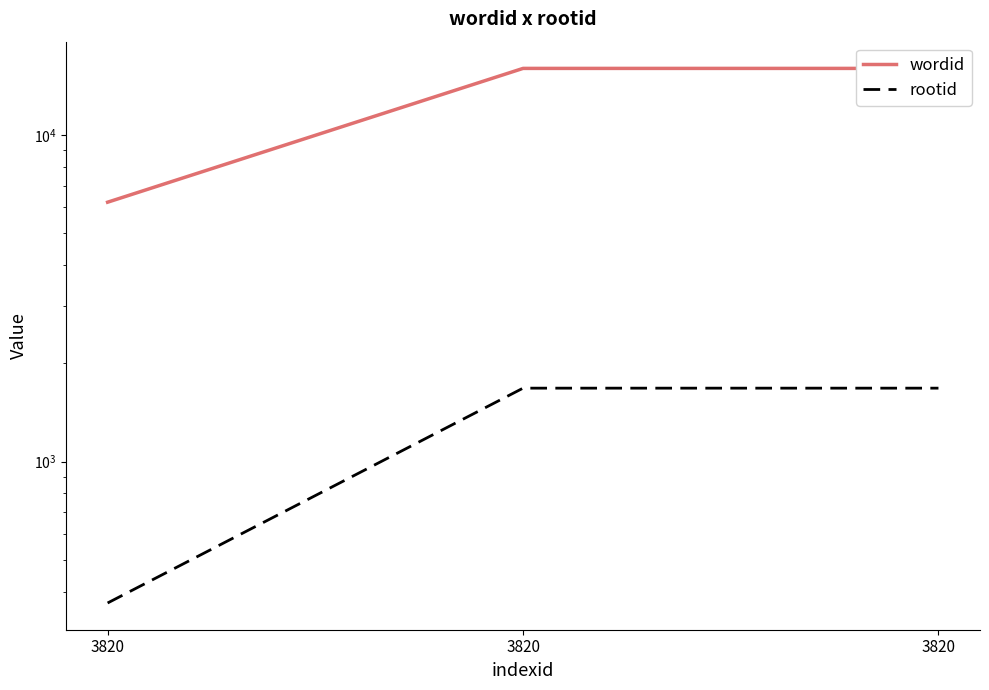

The rootid series shows 369 at 3820. True or false?

True